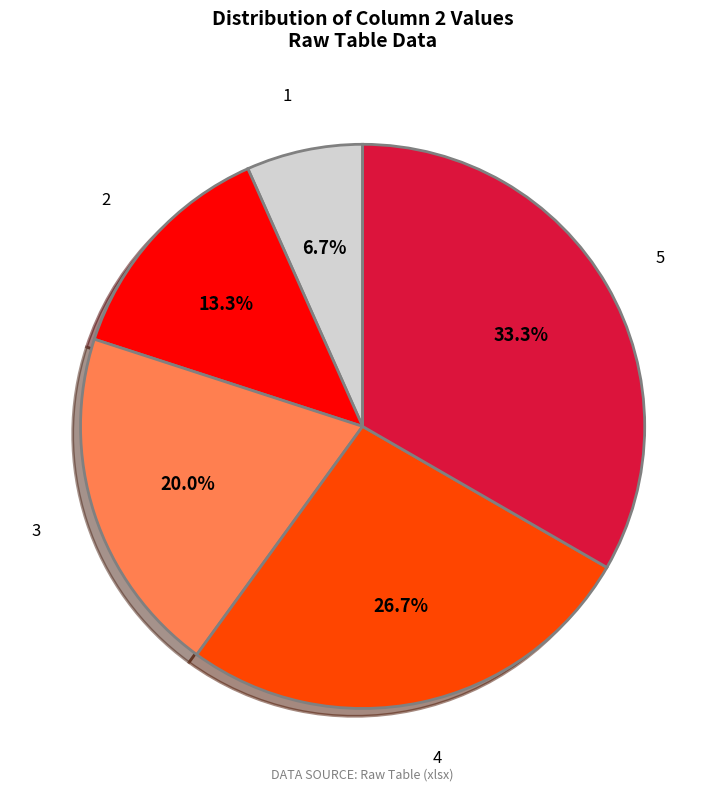

To the nearest percent, what portion does 3 represent?

20%